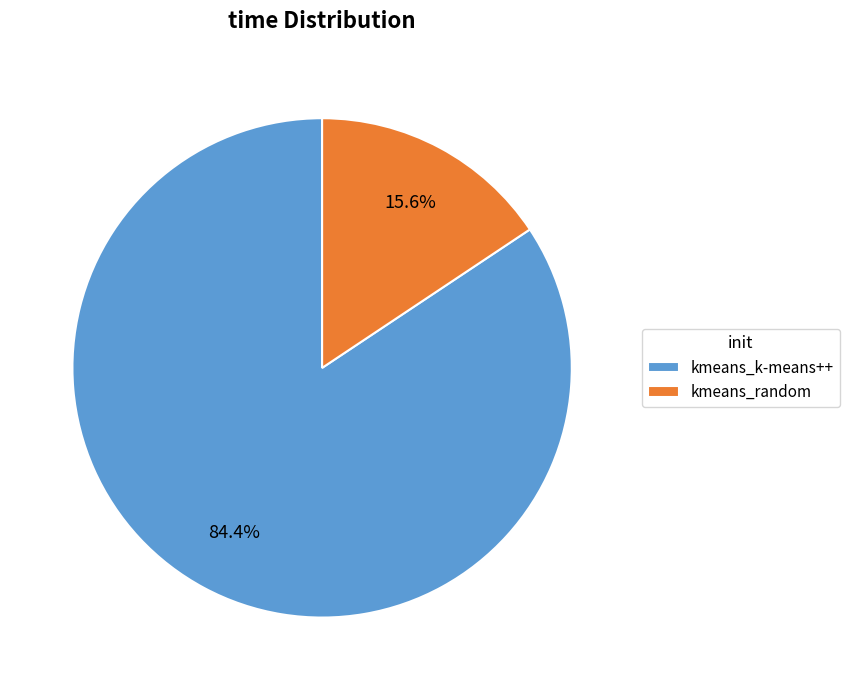

What is the ratio of the value at kmeans_k-means++ to the value at kmeans_random?

5.4